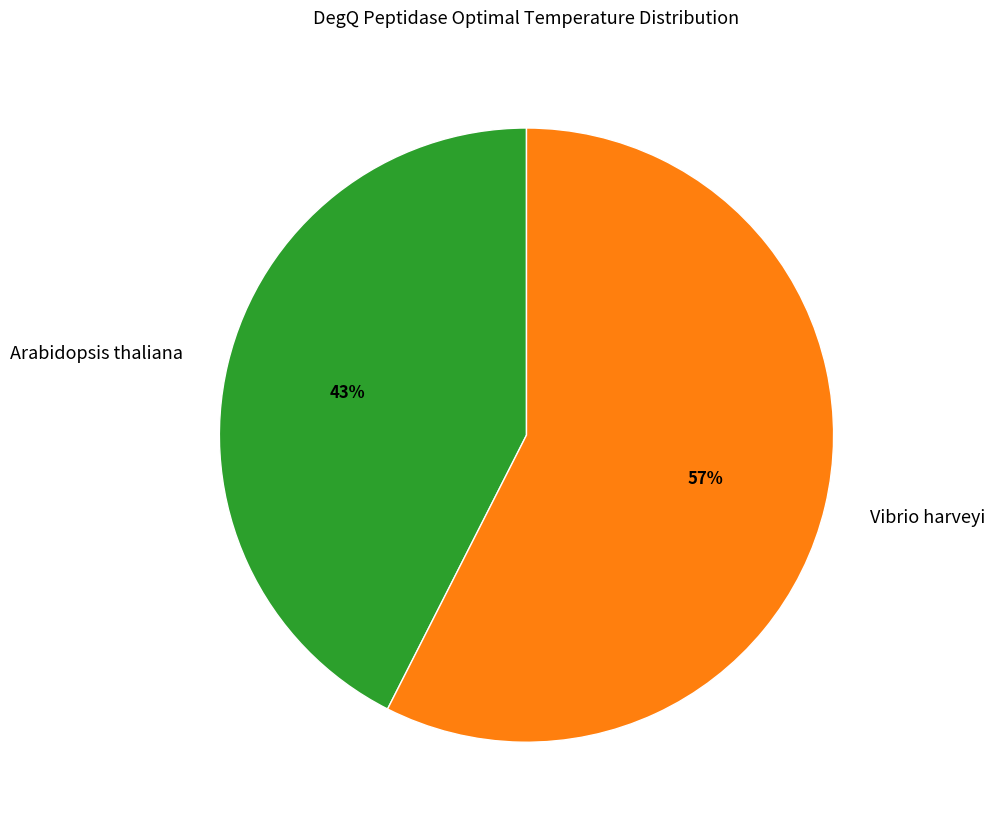

Combined, do Vibrio harveyi and Arabidopsis thaliana account for over 50%?

Yes